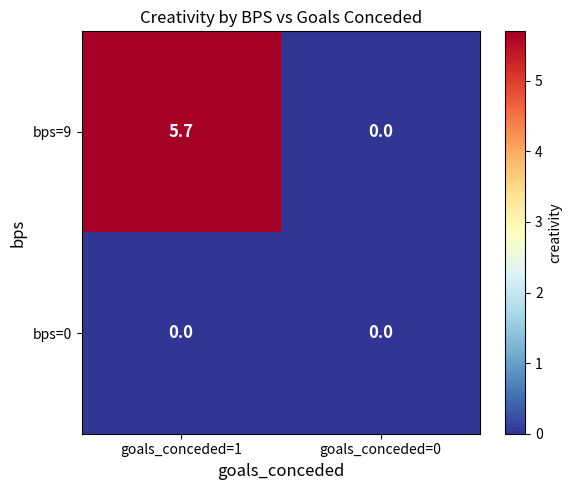

Which series has the largest range (max minus min)?

bps=9